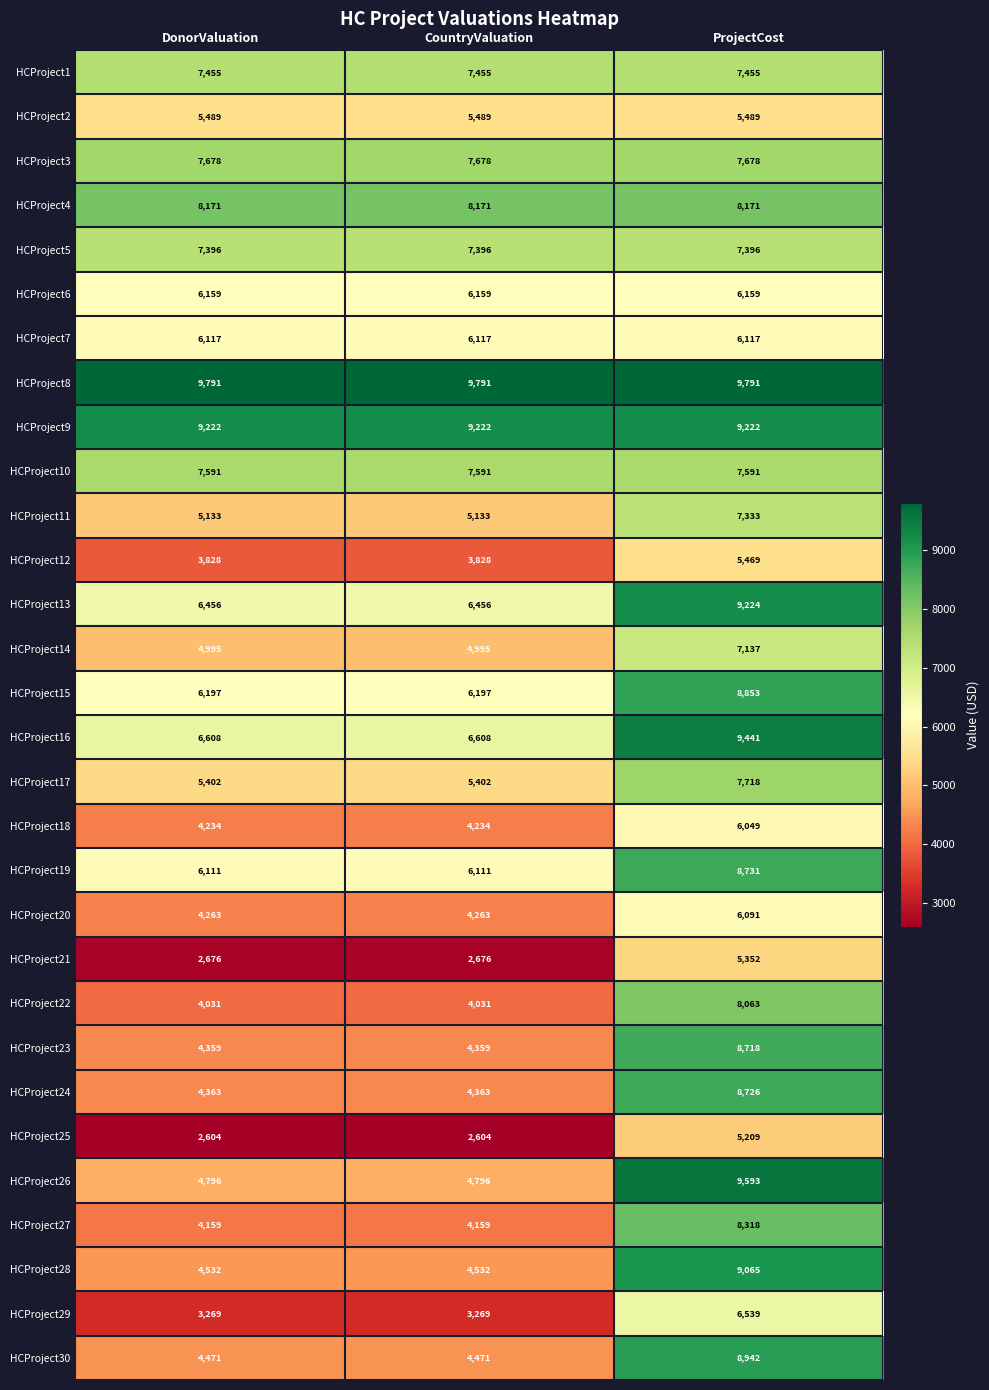

What is the spread (max minus min) of values at DonorValuation?

7187